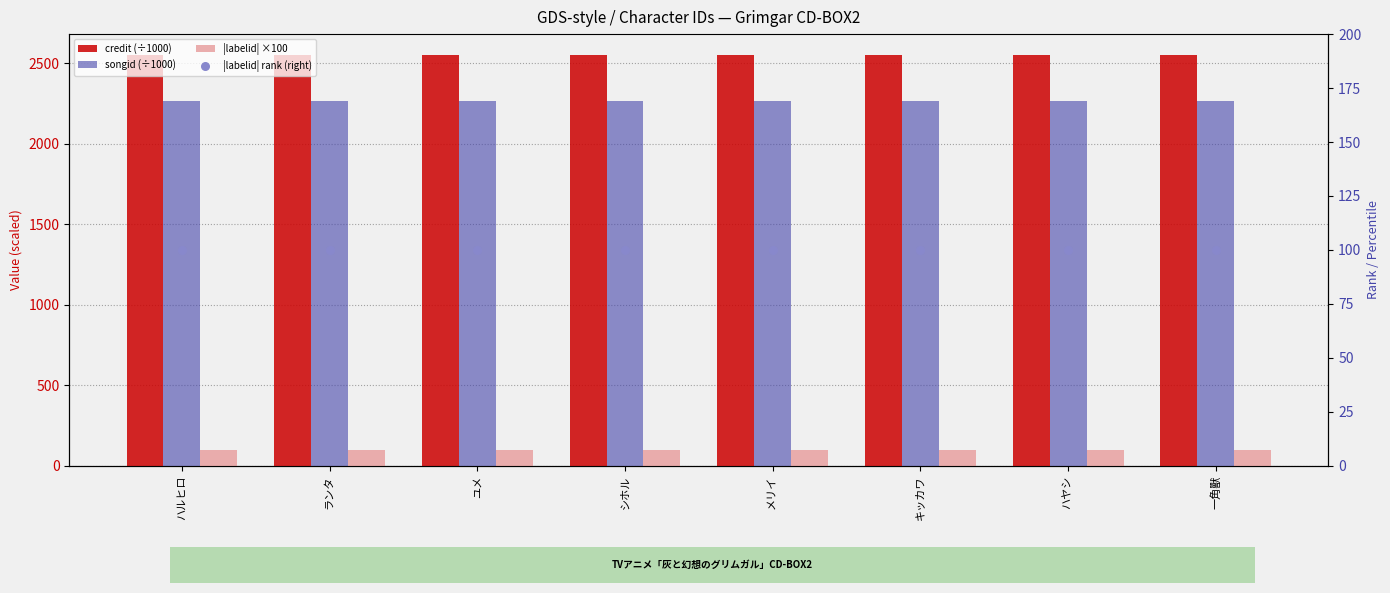

Which series reaches the minimum Y coordinate?

|labelid| ×100